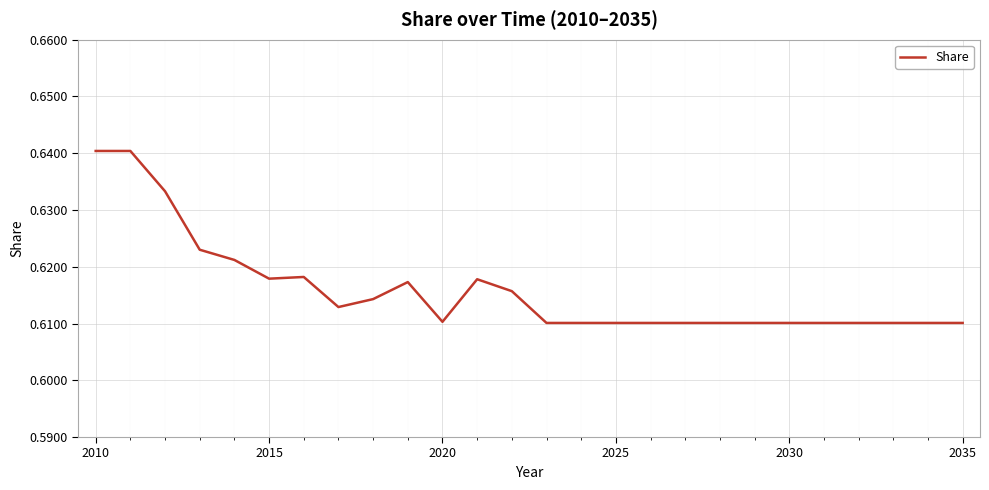

Does the chart display data point markers on the line(s)?

No